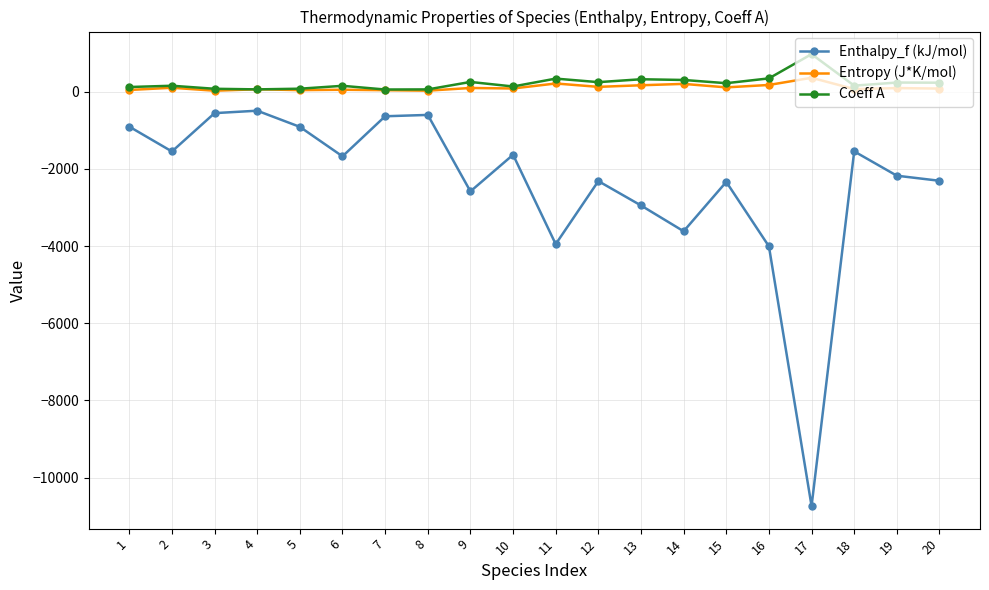

What is the average value of the Coeff A series?

226.6